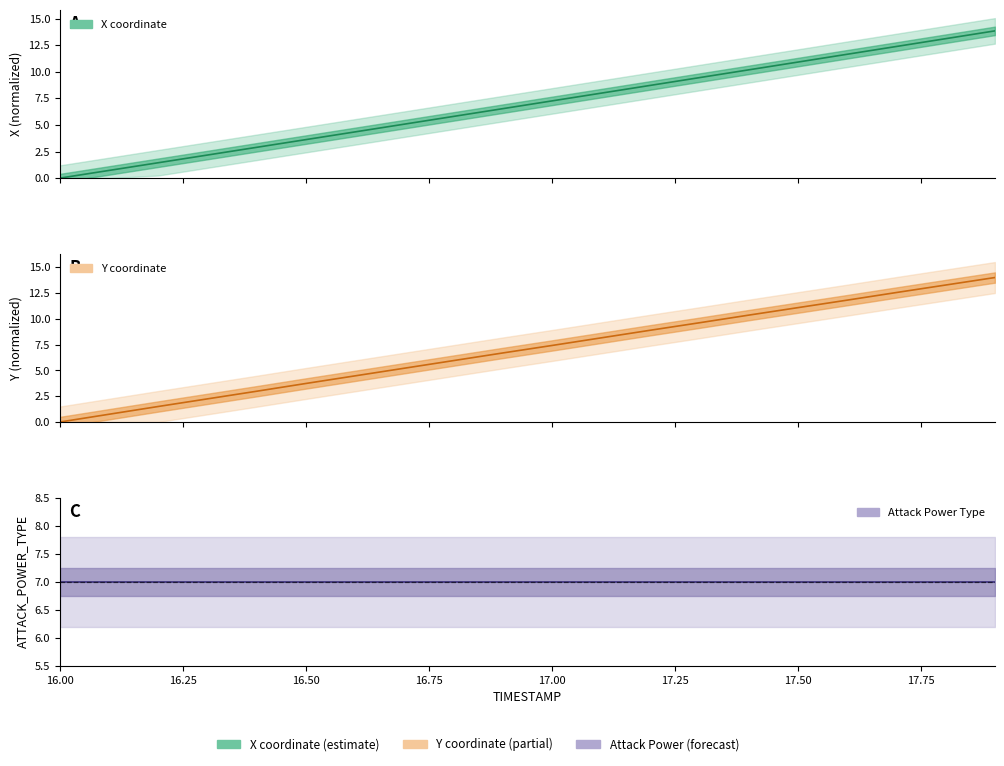

True or false: Y and X cross at least once.

False